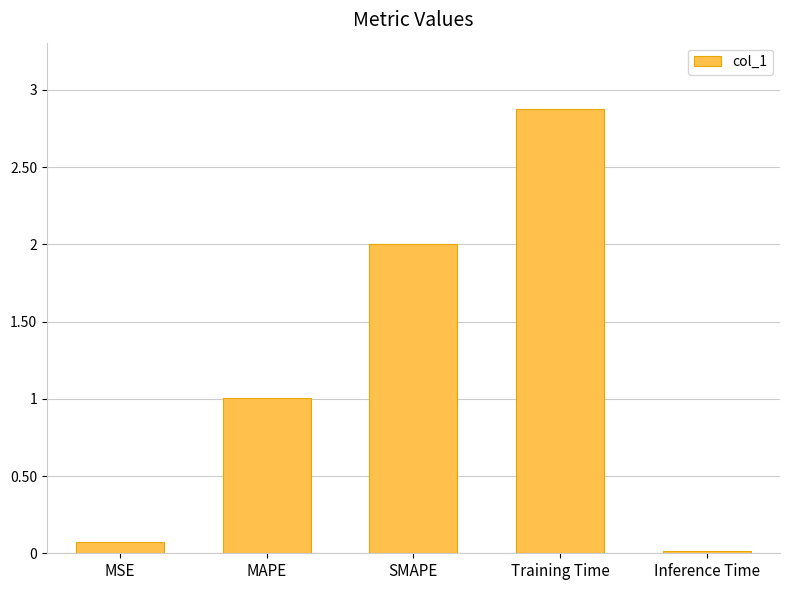

What is the difference between the values at SMAPE and MSE?

1.9